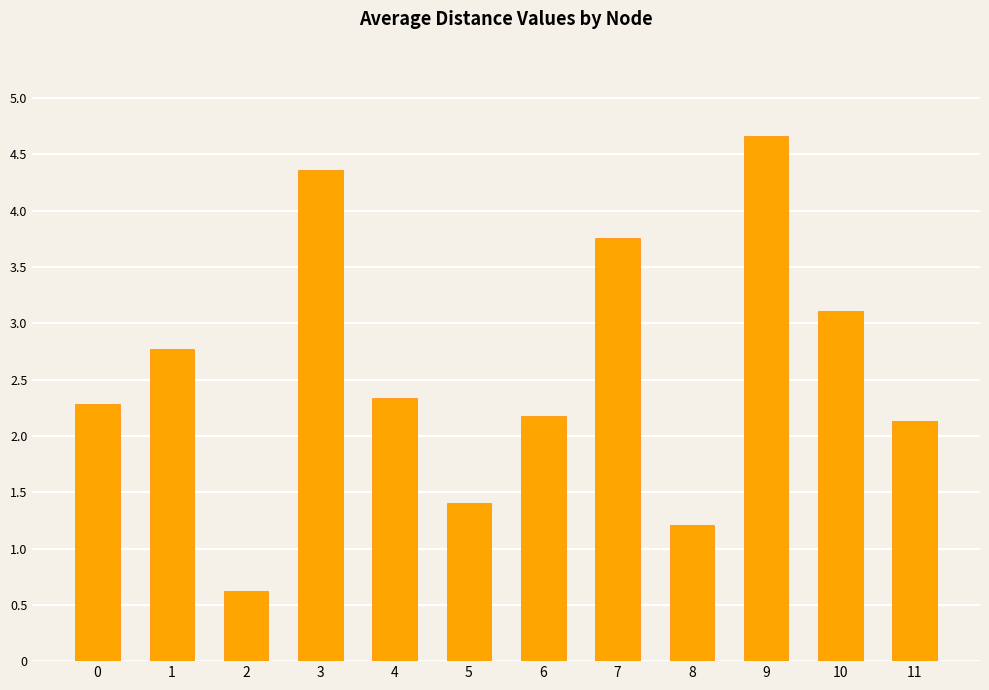

Reading right to left, transcribe all the data shown in this chart.

2.1	3.1	4.7	1.2	3.8	2.2	1.4	2.3	4.4	0.6	2.8	2.3